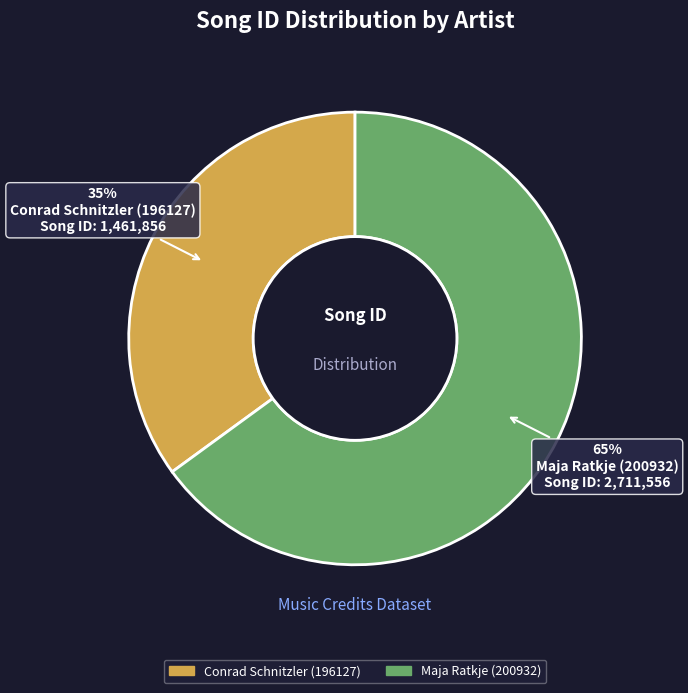

Is it true that Maja Ratkje (200932) is 65% of the pie?

True